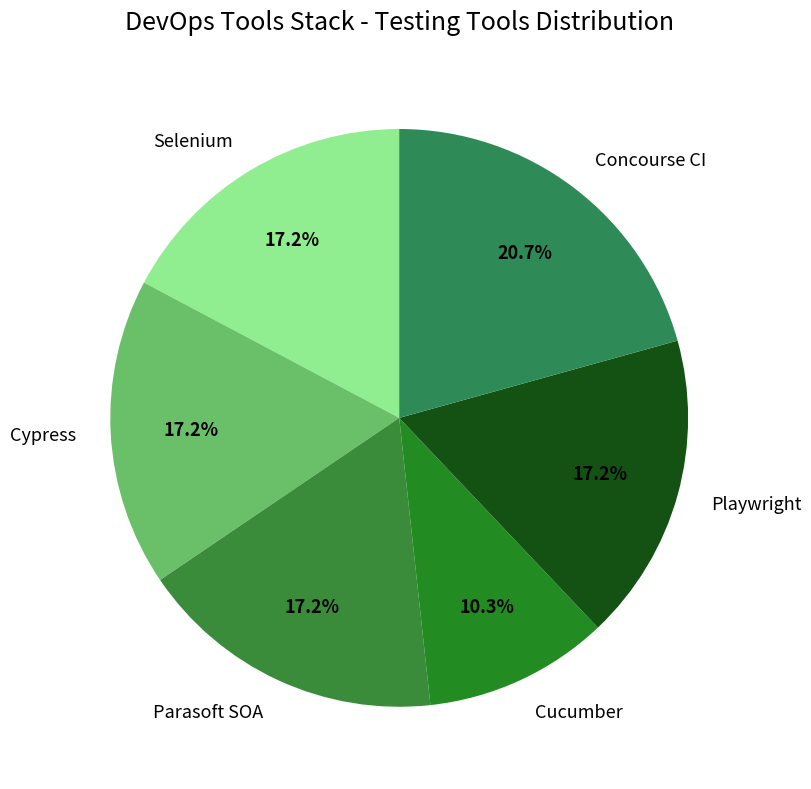

The Parasoft SOA slice represents 17% of the pie. True or false?

True